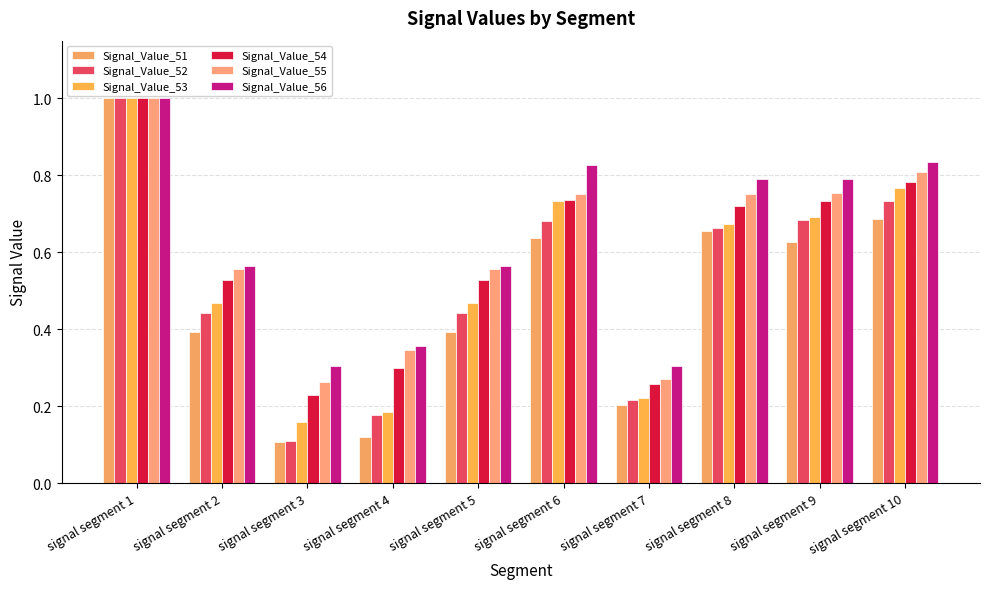

Between signal segment 6 and signal segment 9, which is larger?

signal segment 6